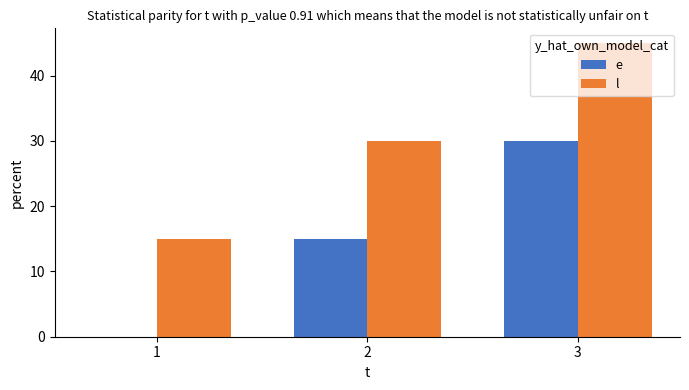

Are the bars horizontal?

No